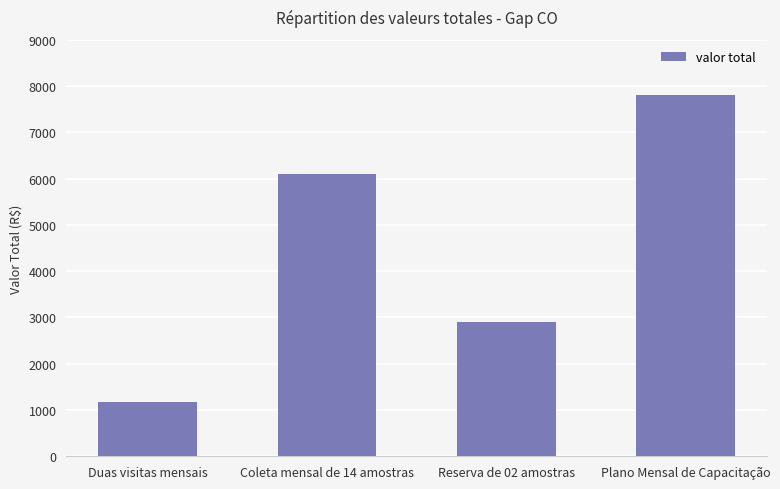

What is the average value?

4490